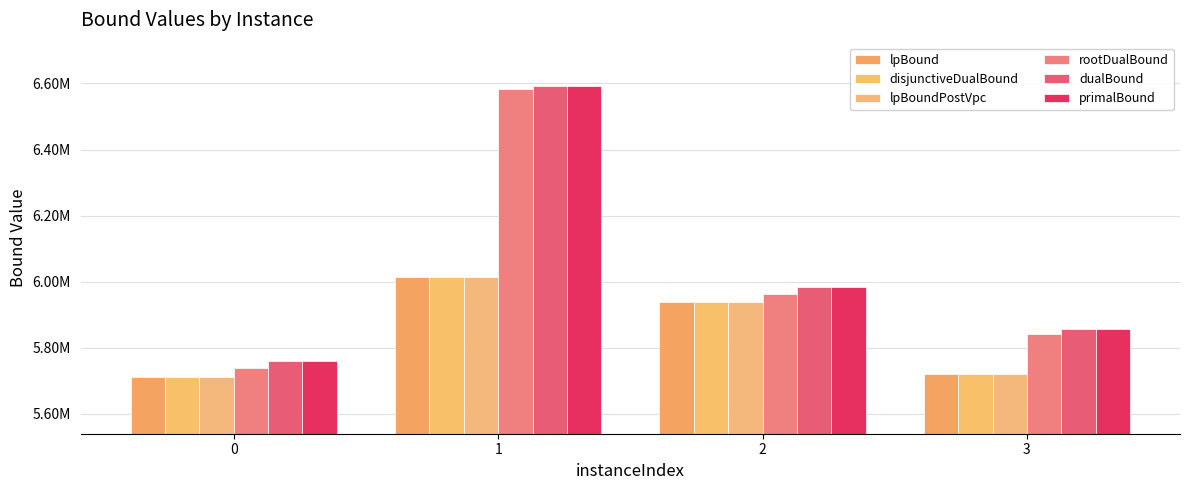

Which series has the widest spread of values?

rootDualBound